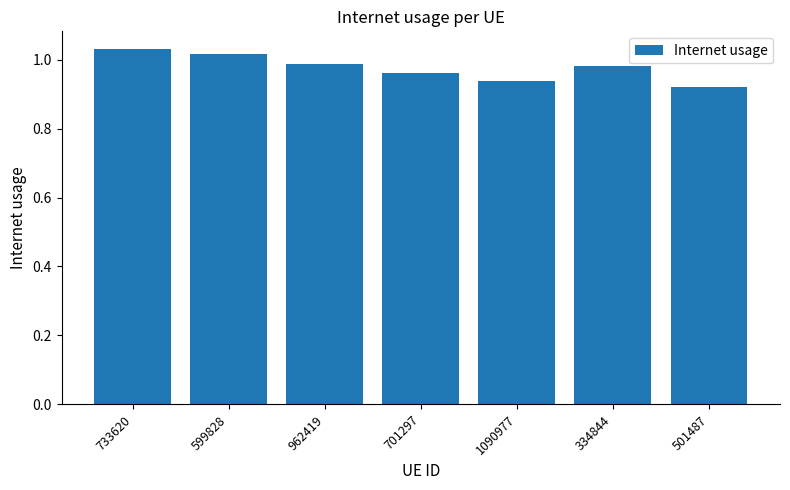

What is the difference between the maximum and minimum values?

0.1